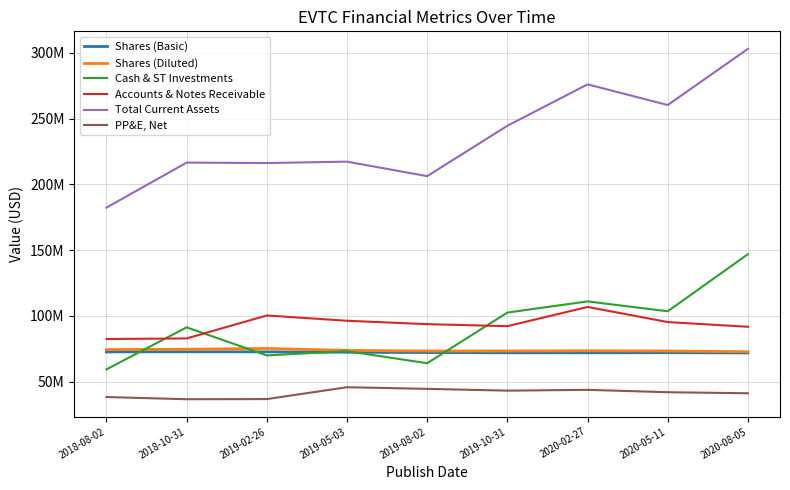

What is the label of the 7th point from the left?

2020-02-27